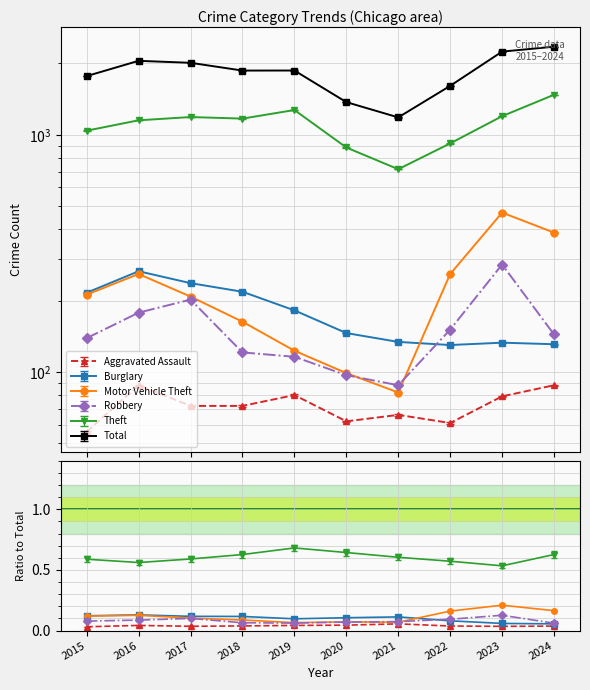

What are all the series names shown in the legend?

Aggravated Assault, Burglary, Motor Vehicle Theft, Robbery, Theft, Total